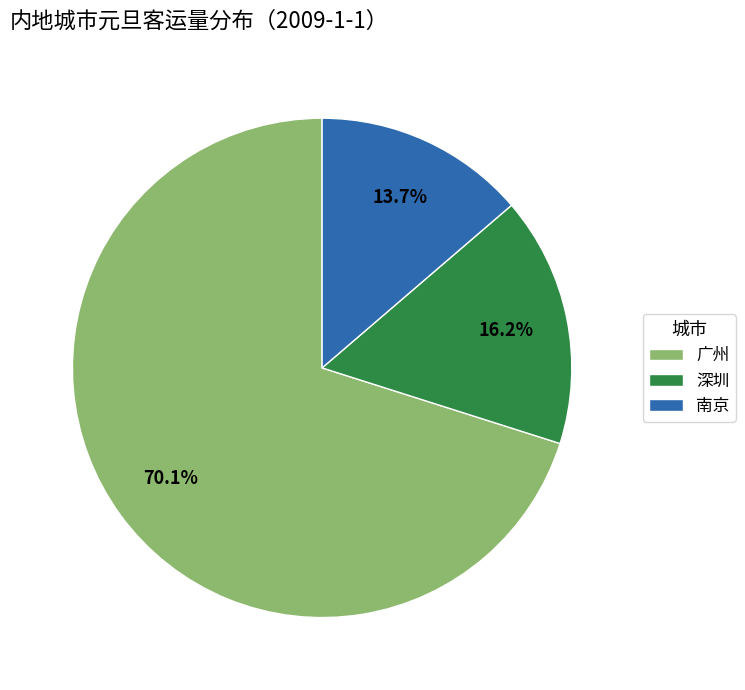

Rank the categories by value from highest to lowest.

广州, 深圳, 南京